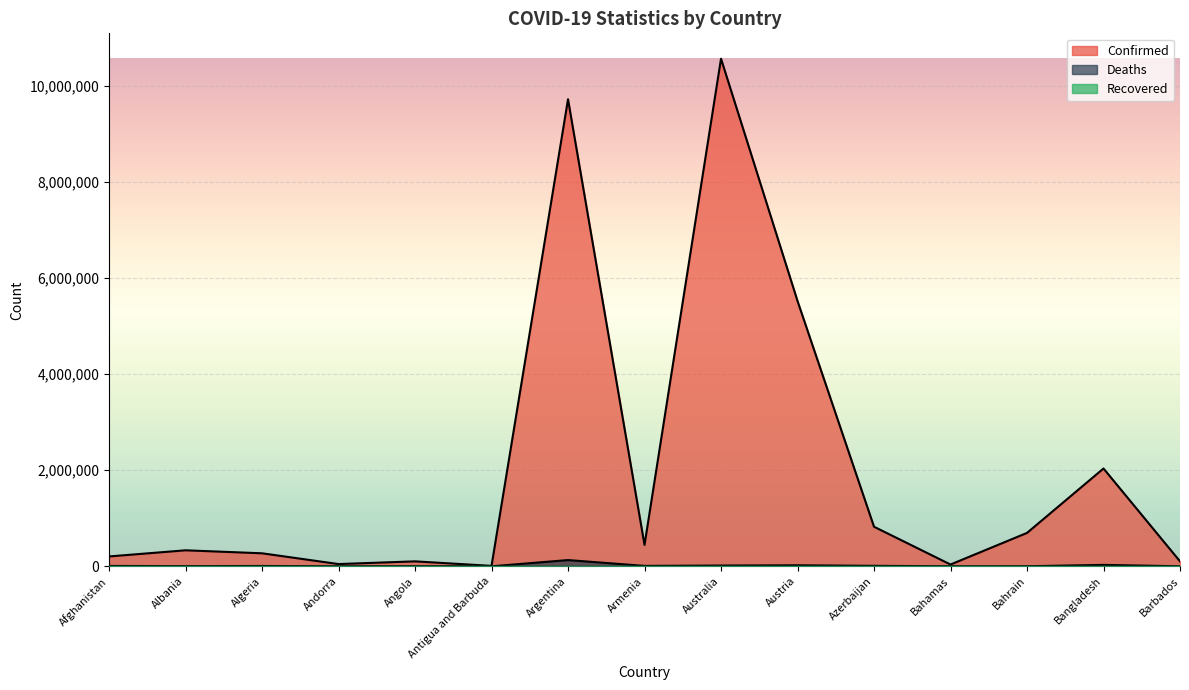

Which series has the widest spread of values?

Confirmed